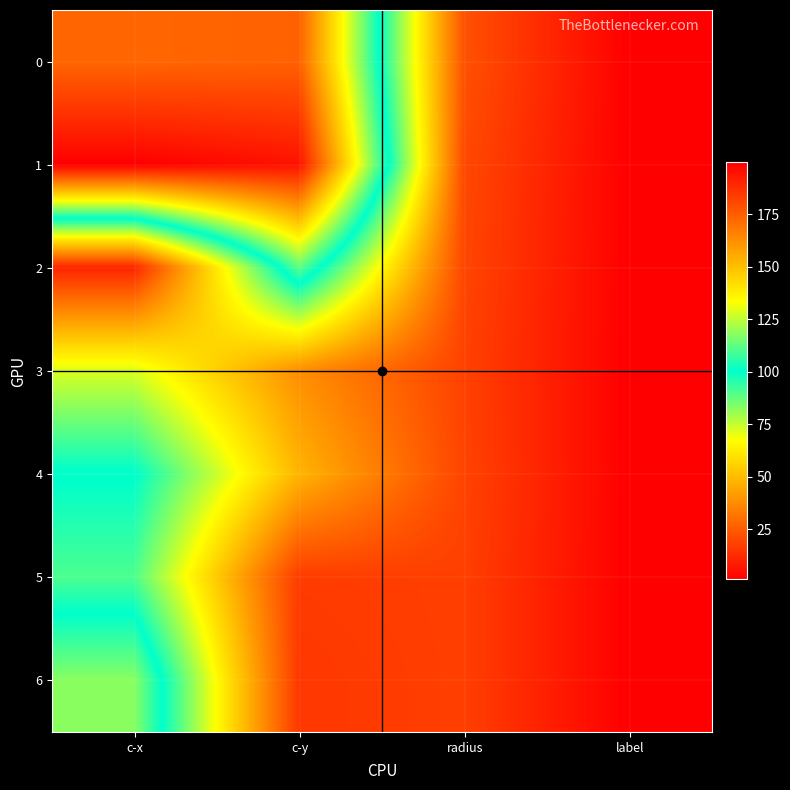

What is the spread (max minus min) of values at radius?

4.7